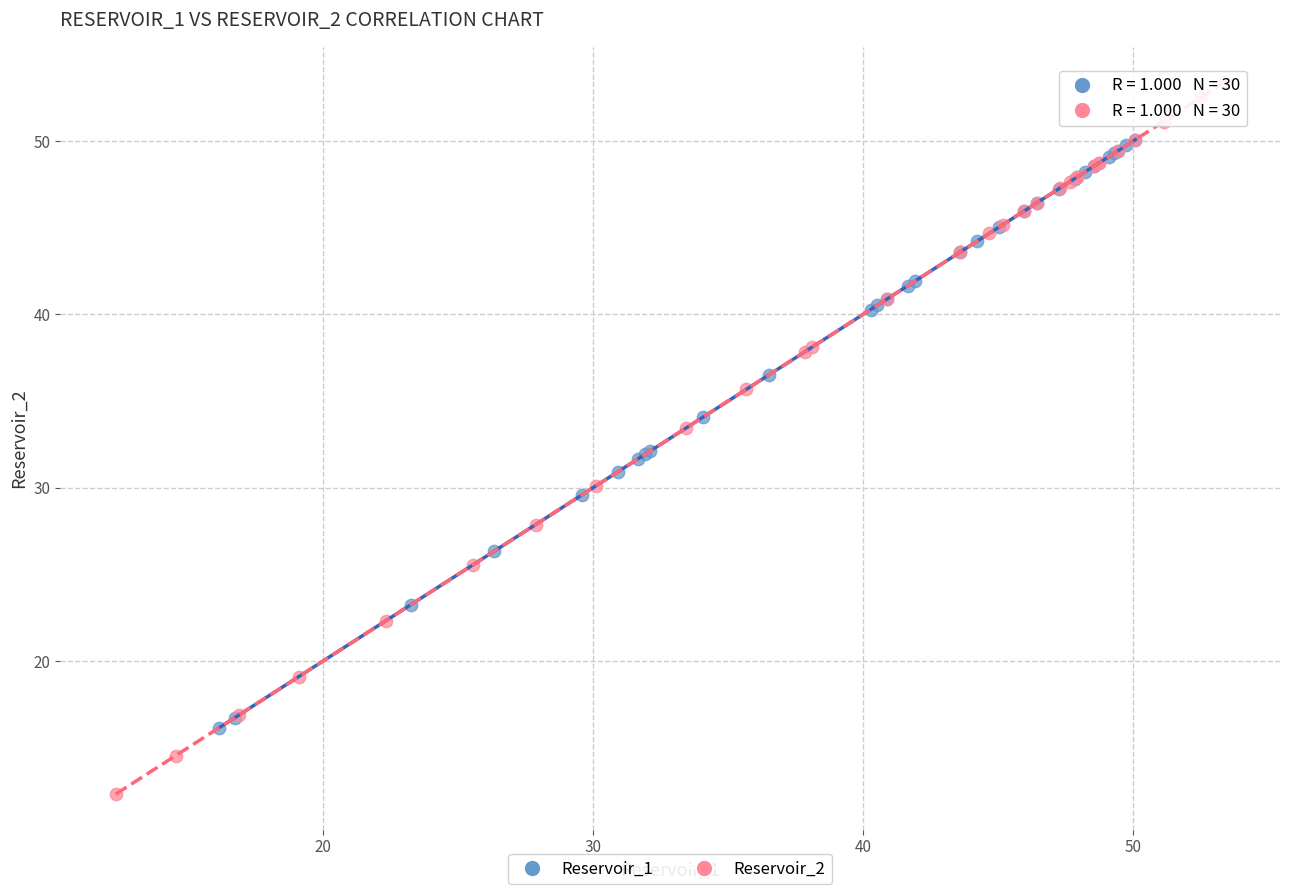

Which series contains the highest Y value?

Reservoir_2